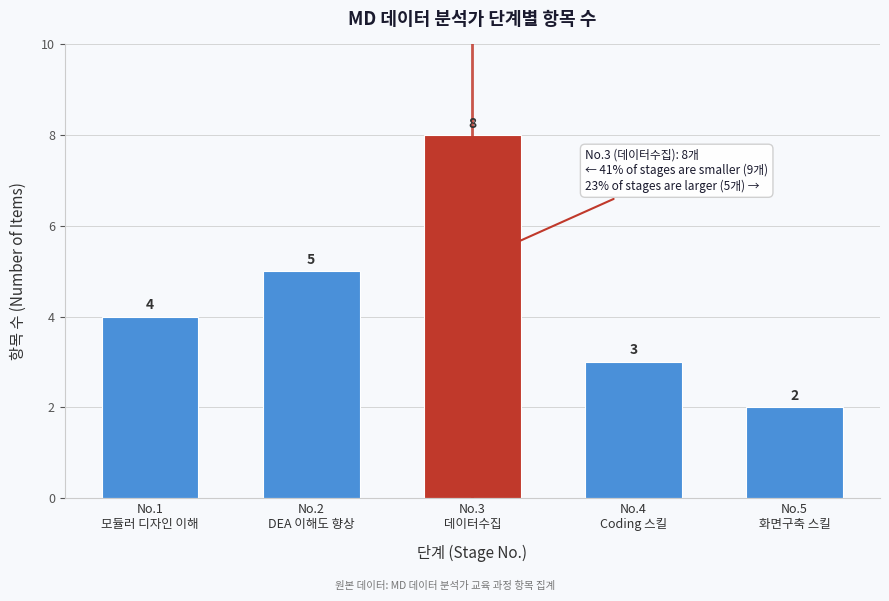

Reading left to right, transcribe all the data shown in this chart.

4	5	8	3	2